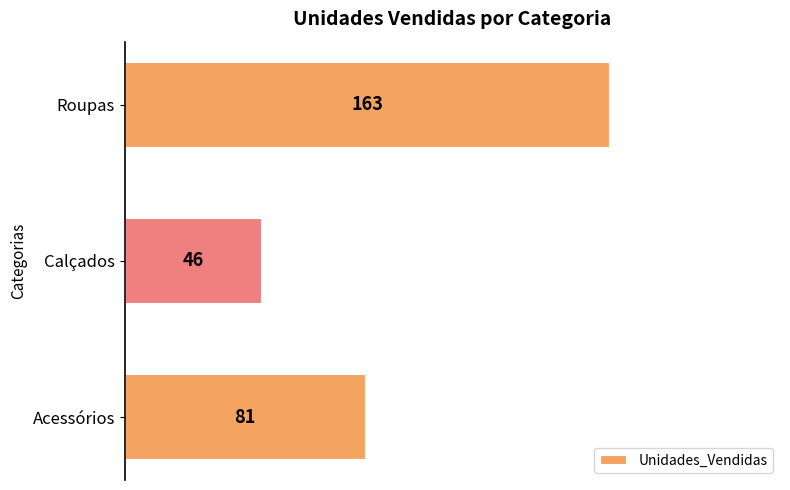

Reading bottom to top, what are all the values shown in this chart?

Acessórios=81	Calçados=46	Roupas=163